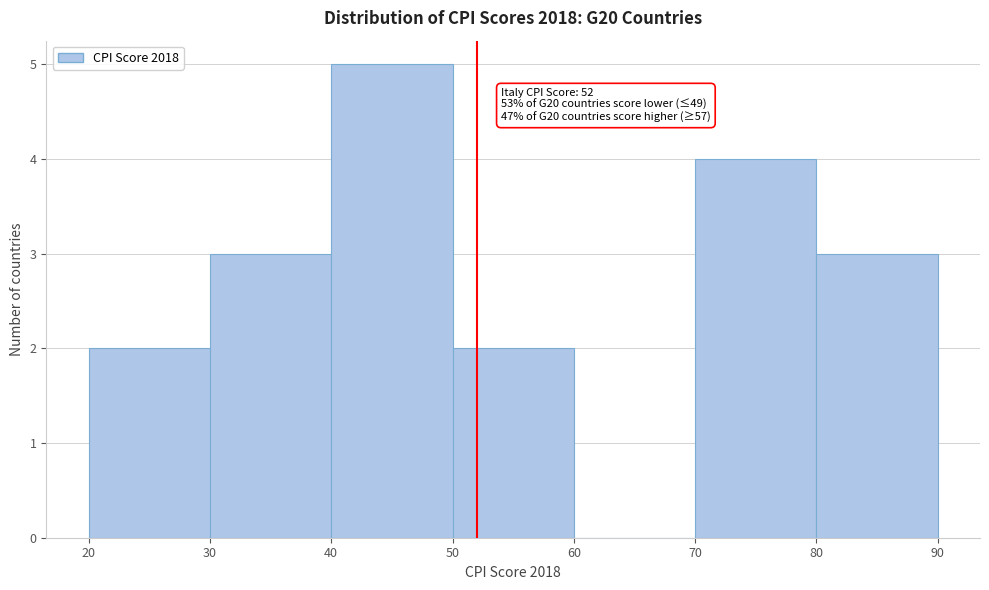

Which range on the x-axis has the tallest bar?

40 to 50